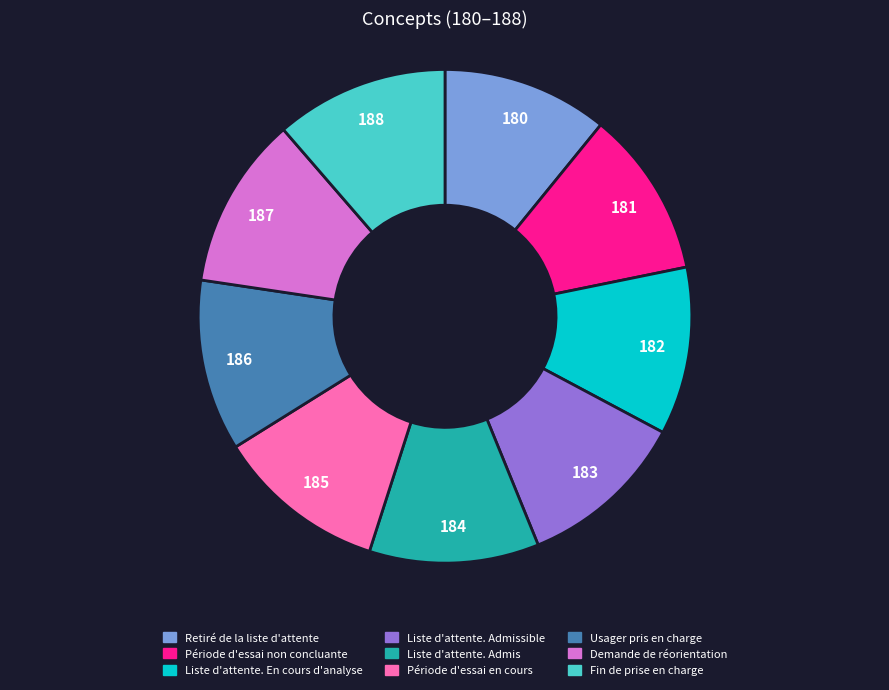

Does any single category account for the majority?

No